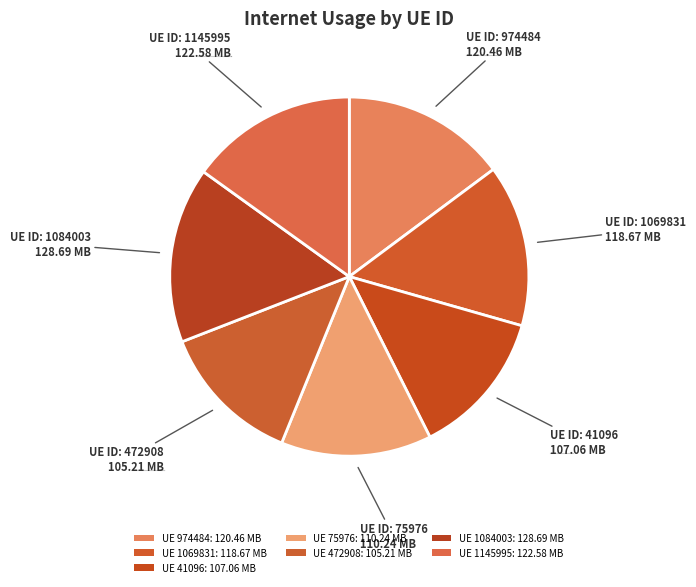

Count the number of slices in the pie.

7